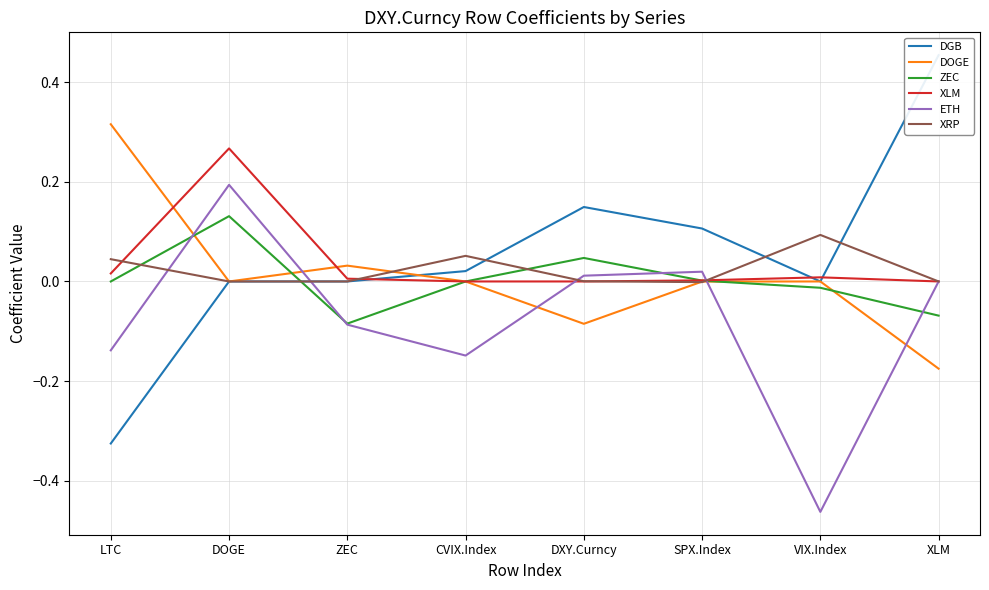

True or false: DGB has more than 1 interior local peaks.

False